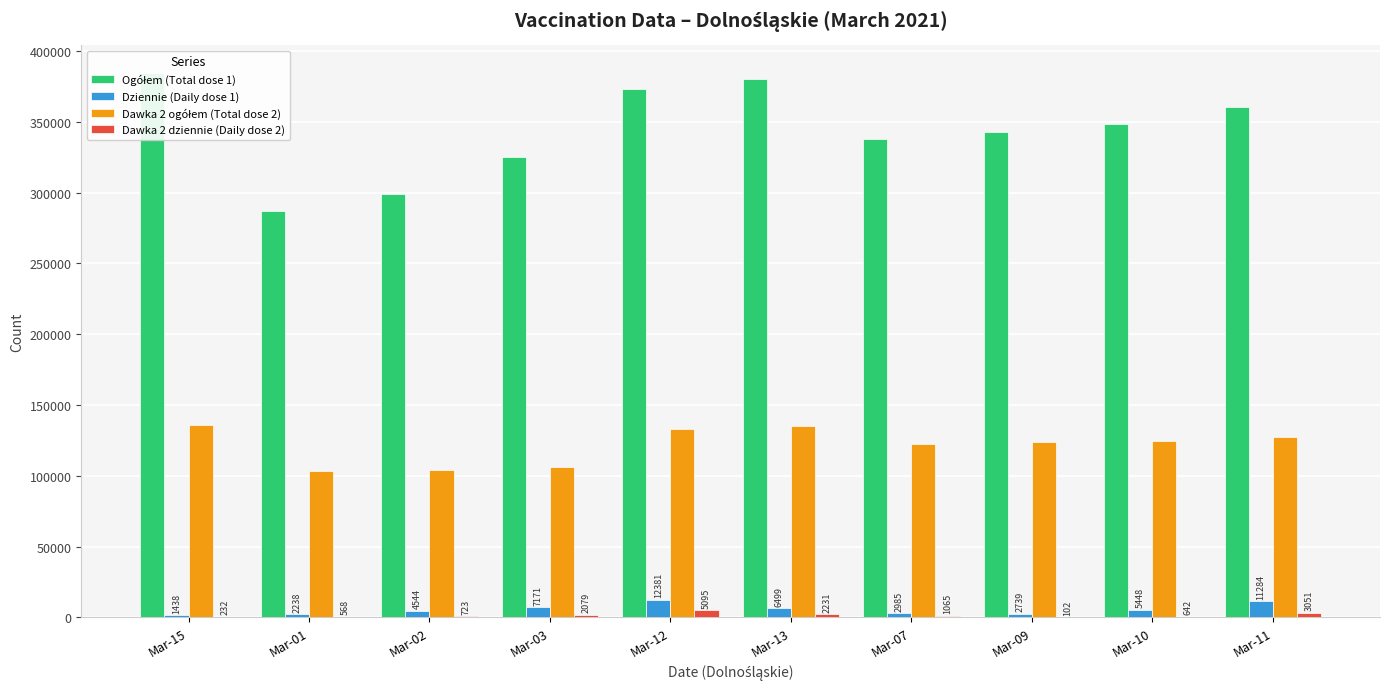

Reading left to right, extract all data points from this chart.

Ogółem (Total dose 1): 384842	287205	299064	325019	373212	380260	338000	342918	348612	360238
Dziennie (Daily dose 1): 1438	2238	4544	7171	12381	6499	2985	2739	5448	11284
Dawka 2 ogółem (Total dose 2): 135892	103367	104058	106120	132826	135247	122804	123732	124453	127608
Dawka 2 dziennie (Daily dose 2): 232	568	723	2079	5095	2231	1065	102	642	3051